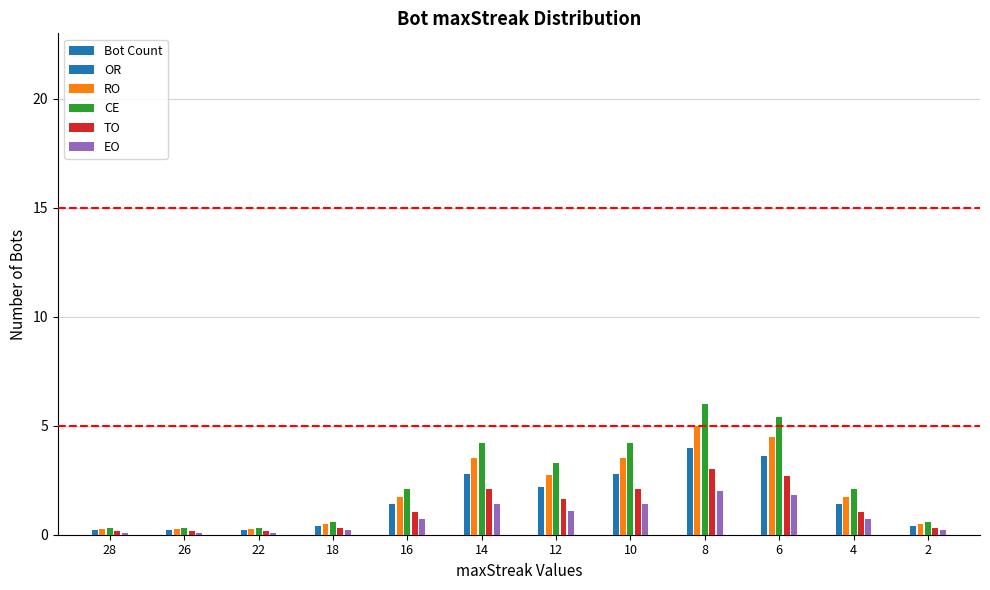

What is the value of the Bot Count bar at the 12th from the left?

2.0